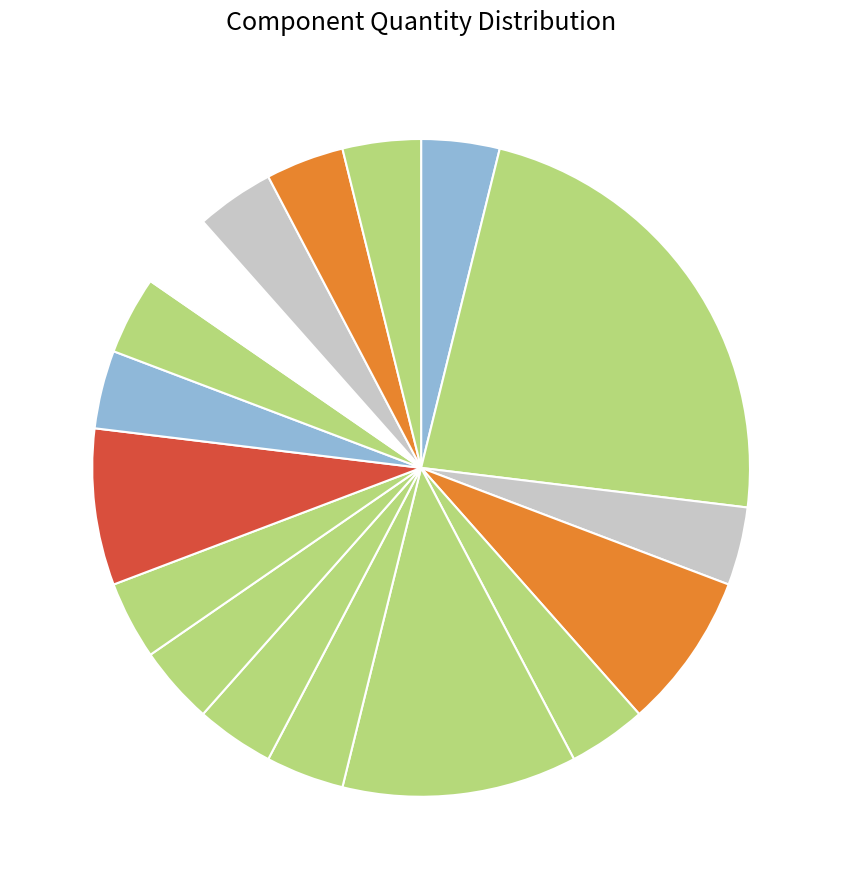

Count the number of slices in the pie.

17